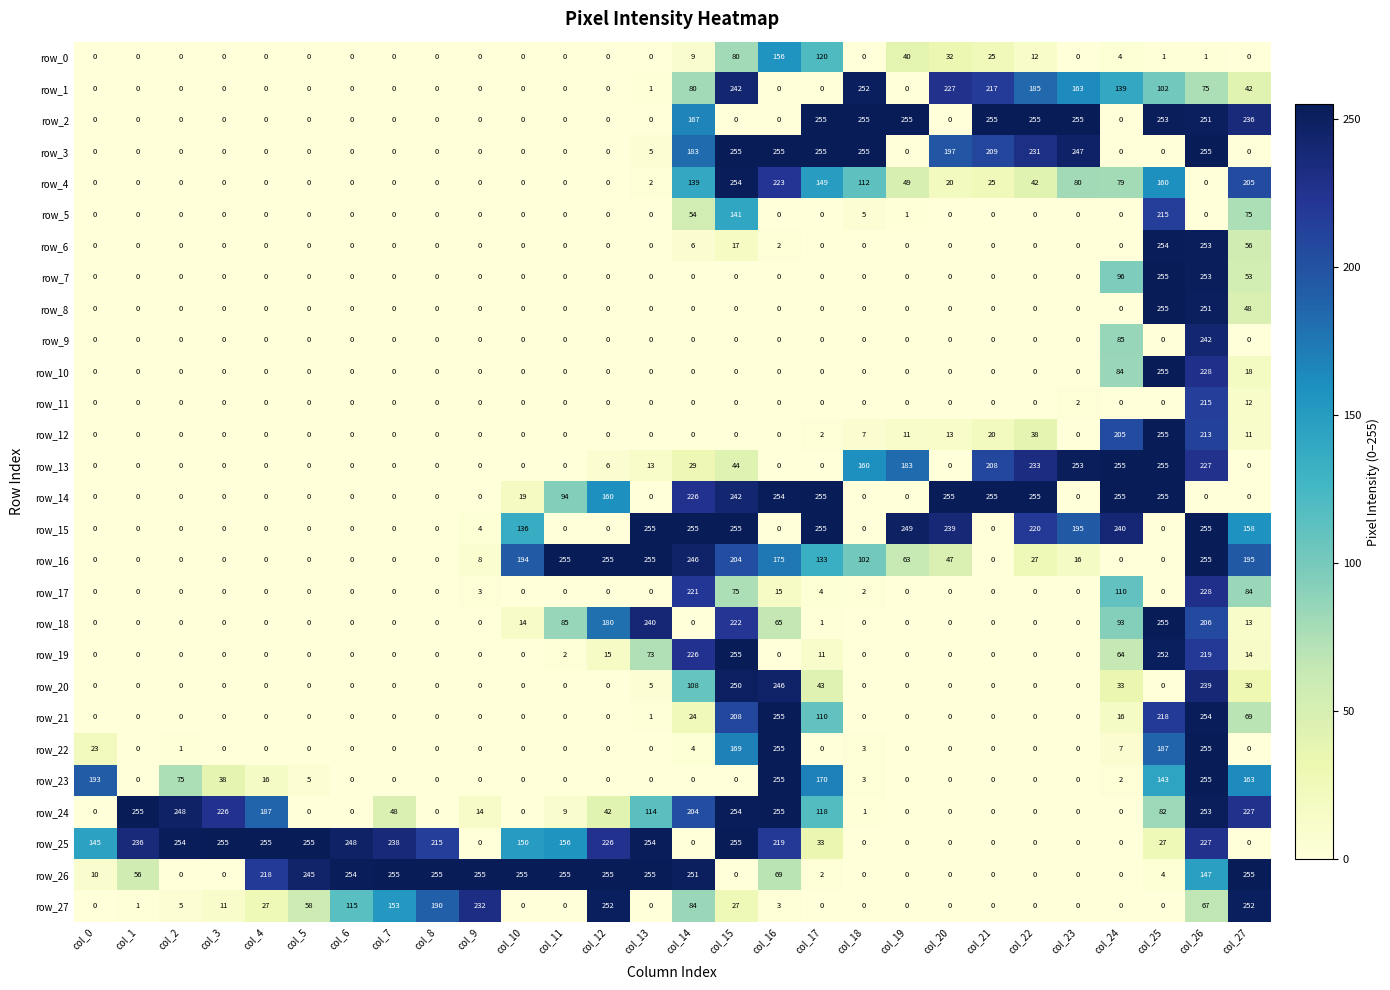

What is the greatest value displayed?

255